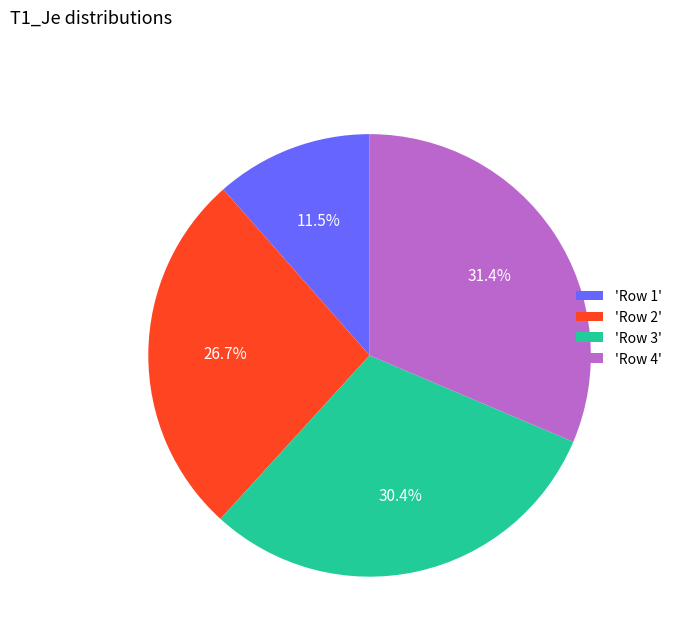

Which category has the biggest portion of the pie?

'Row 4'